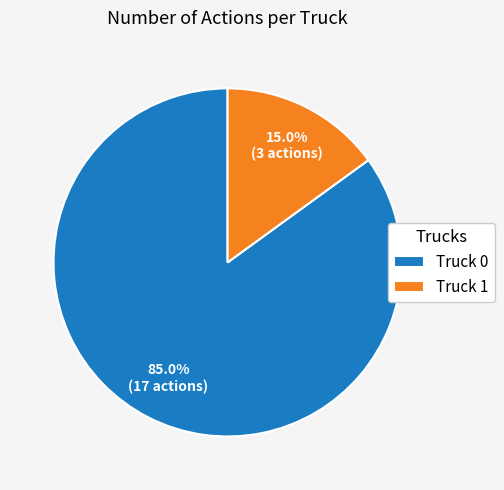

What percentage is NOT represented by Truck 0?

15.0%